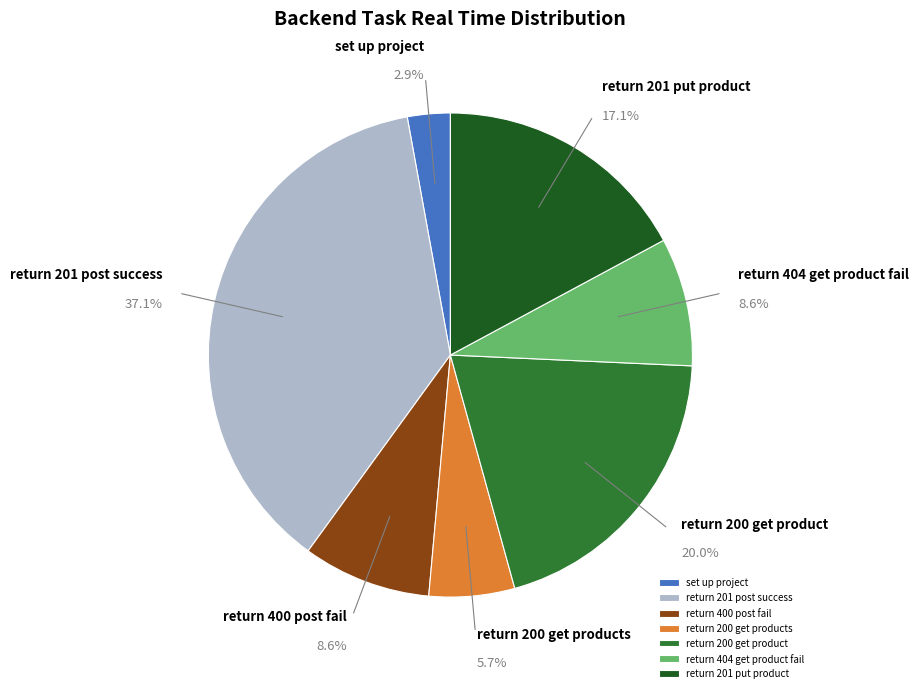

Is it true that return 201 put product is 17% of the pie?

True